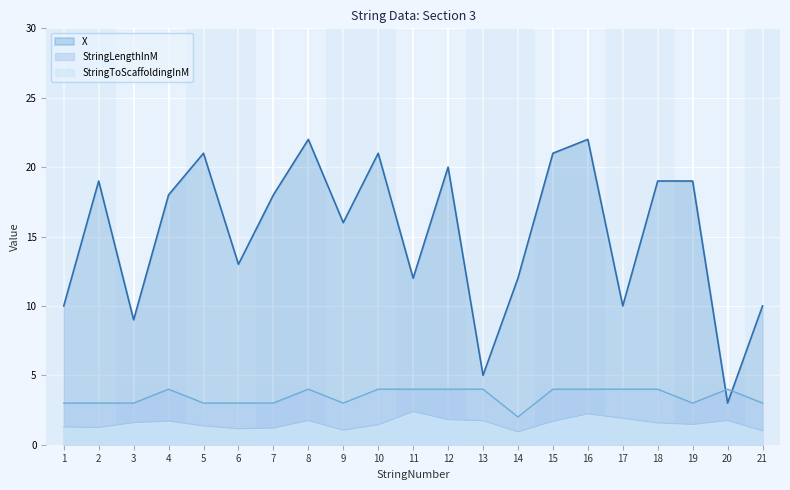

What is the average value of the X series?

15.2